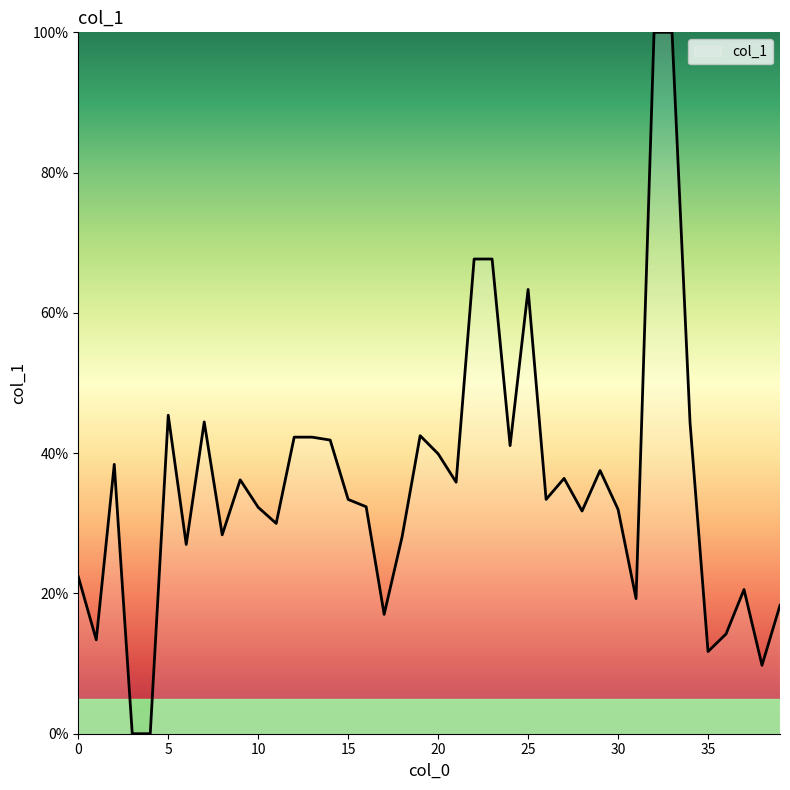

What is the difference between the maximum and minimum values?

100.0